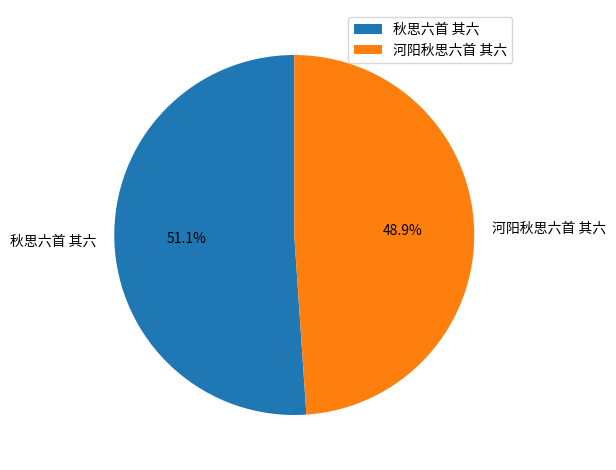

To the nearest percent, what is the difference between the 河阳秋思六首 其六 and 秋思六首 其六 slice percentages?

2%